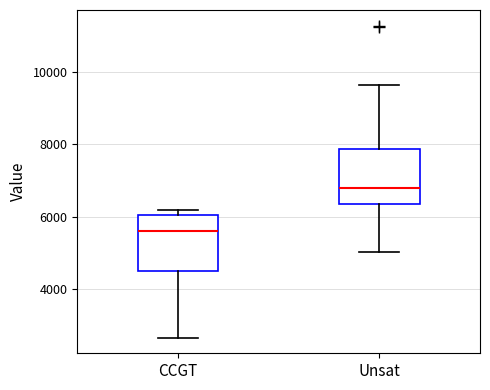

Reading left to right, transcribe this box plot: for each box, give where its median line is, the range the box spans, and where its two whiskers end, as read against the y-axis. The values are not printed on the chart, so give them approximately, as read against the axis.

CCGT: median 5600, box 4400 to 6000, whiskers 2600 to 6200
Unsat: median 6800, box 6400 to 7800, whiskers 5000 to 9600